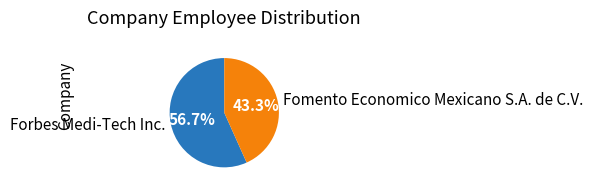

What is the ratio of the value at Forbes Medi-Tech Inc. to the value at Fomento Economico Mexicano S.A. de C.V.?

1.3